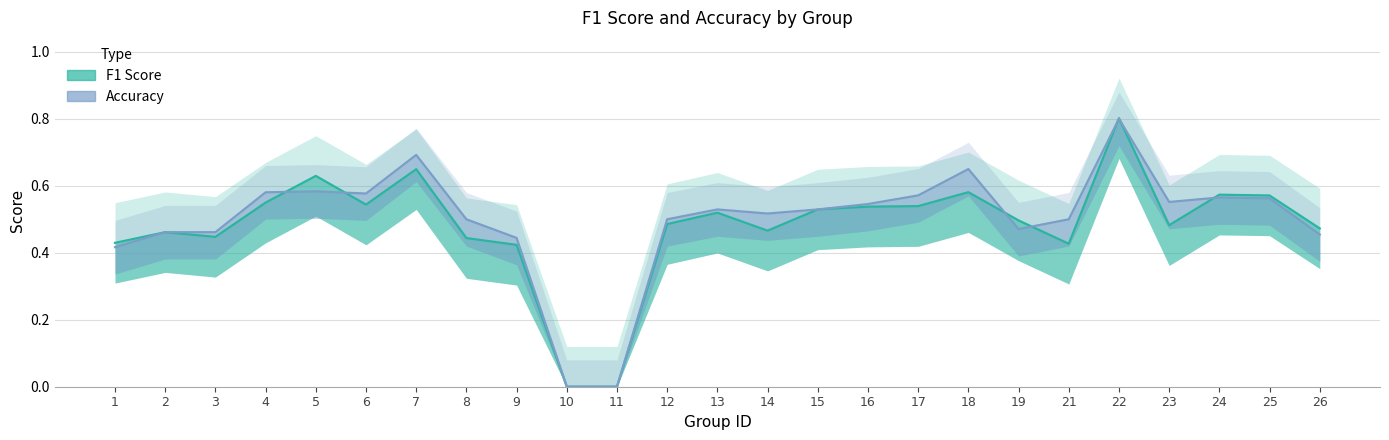

Which category has the highest value across all series?

22